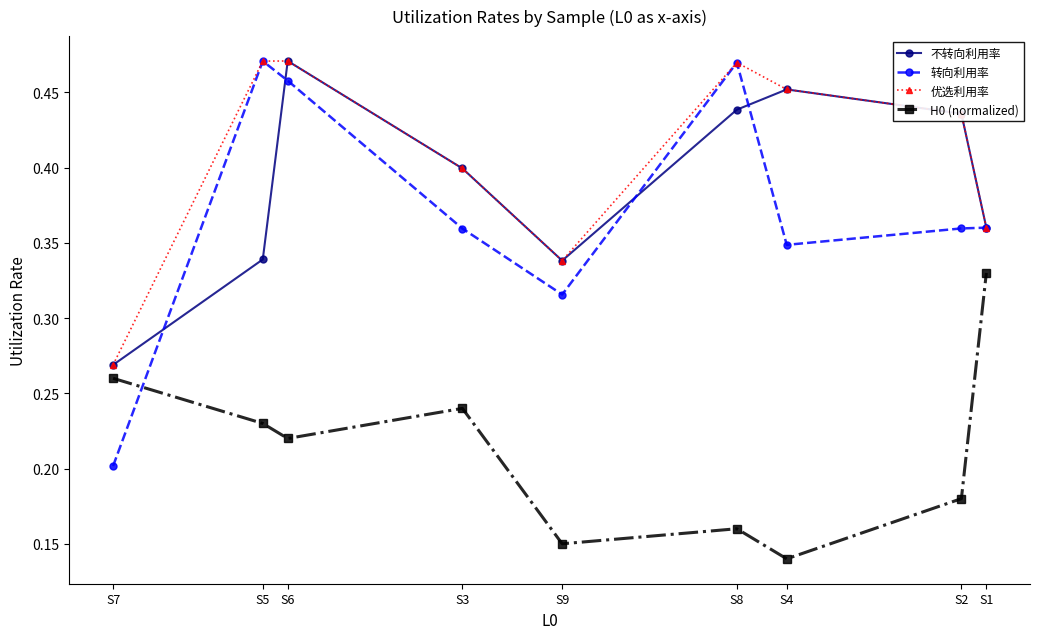

What is the sum of the 不转向利用率 values at S2 and S5?

0.8